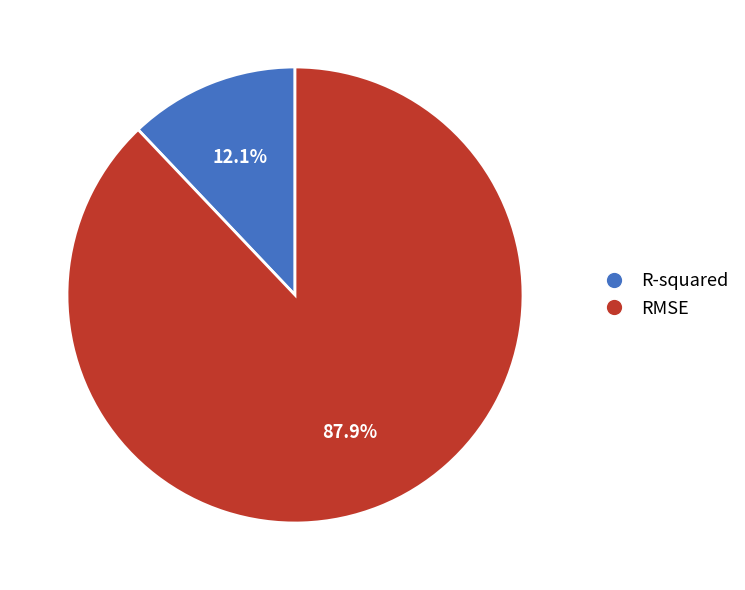

True or false: R-squared accounts for 12% of the total.

True